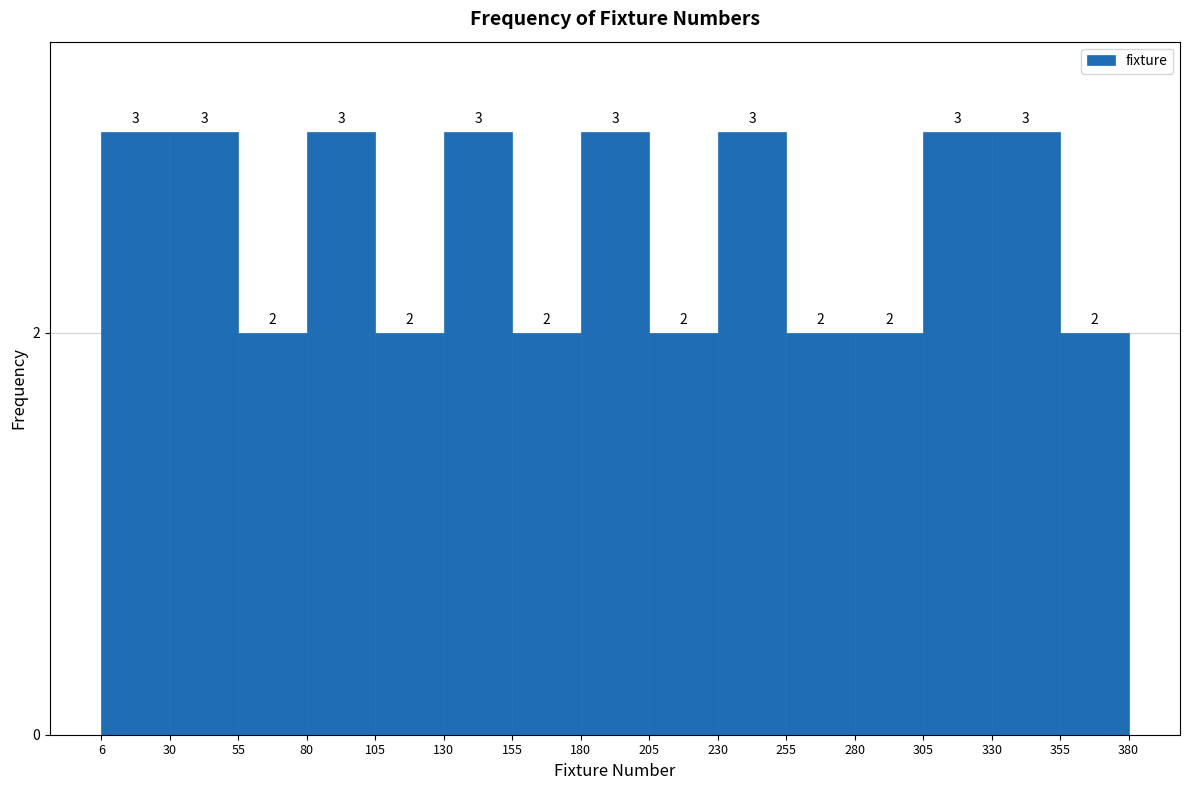

Reading left to right, list every bar in this chart as the range it spans on the x-axis followed by its height.

6 to 30: 3
30 to 55: 3
55 to 80: 2
80 to 105: 3
105 to 130: 2
130 to 155: 3
155 to 180: 2
180 to 205: 3
205 to 230: 2
230 to 255: 3
255 to 280: 2
280 to 305: 2
305 to 330: 3
330 to 355: 3
355 to 380: 2